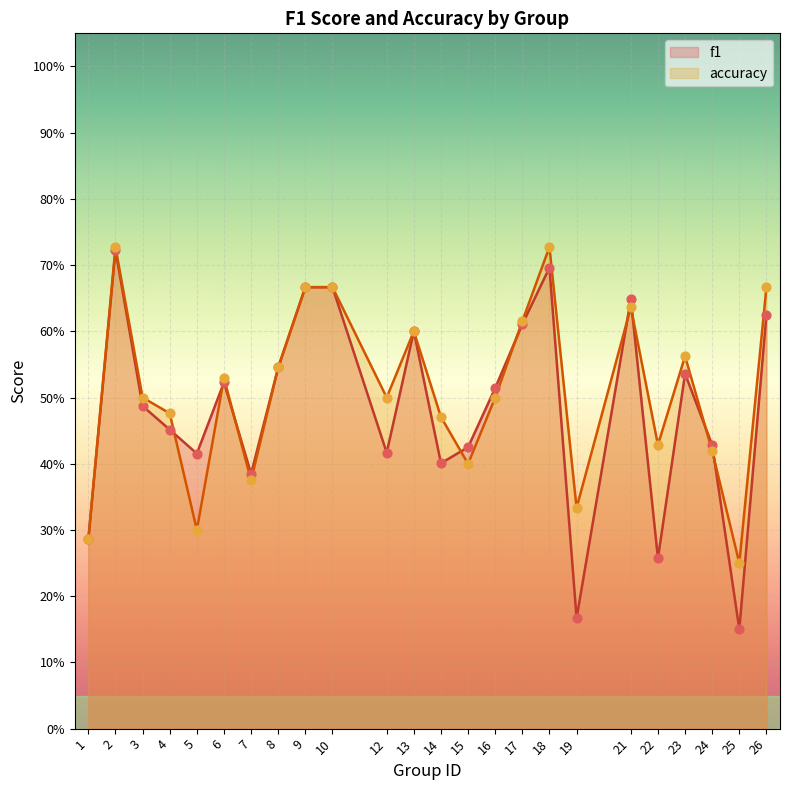

At how many categories does at least one series exceed 0?

24